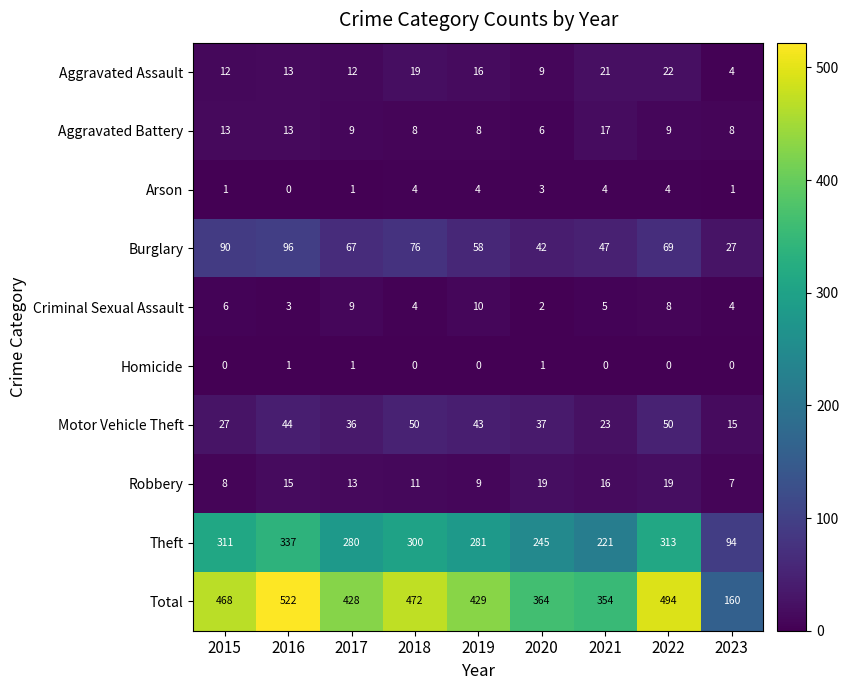

The Robbery series shows 11 at 2018. True or false?

True